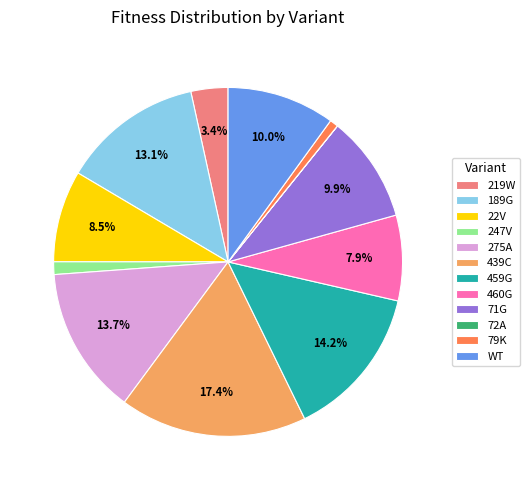

Is the sum of 275A and 189G greater than half?

No